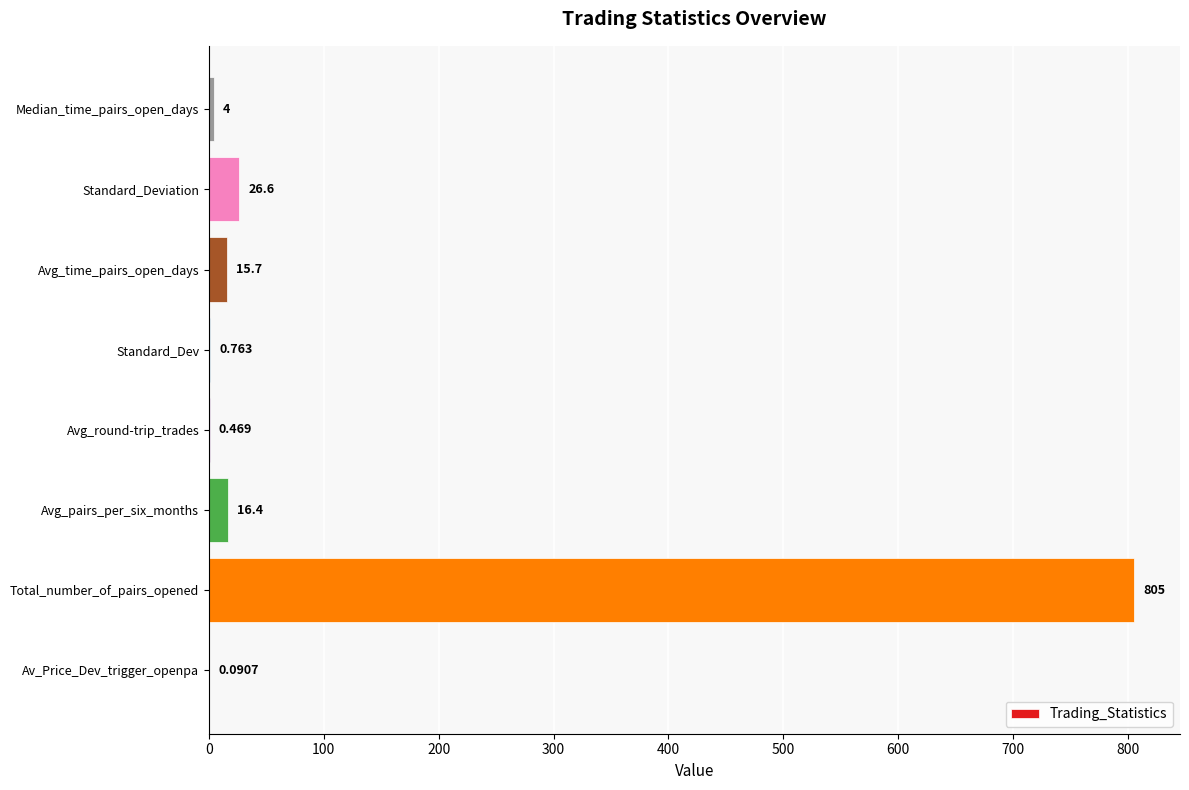

Which has a higher value, Avg_round-trip_trades or Avg_time_pairs_open_days?

Avg_time_pairs_open_days